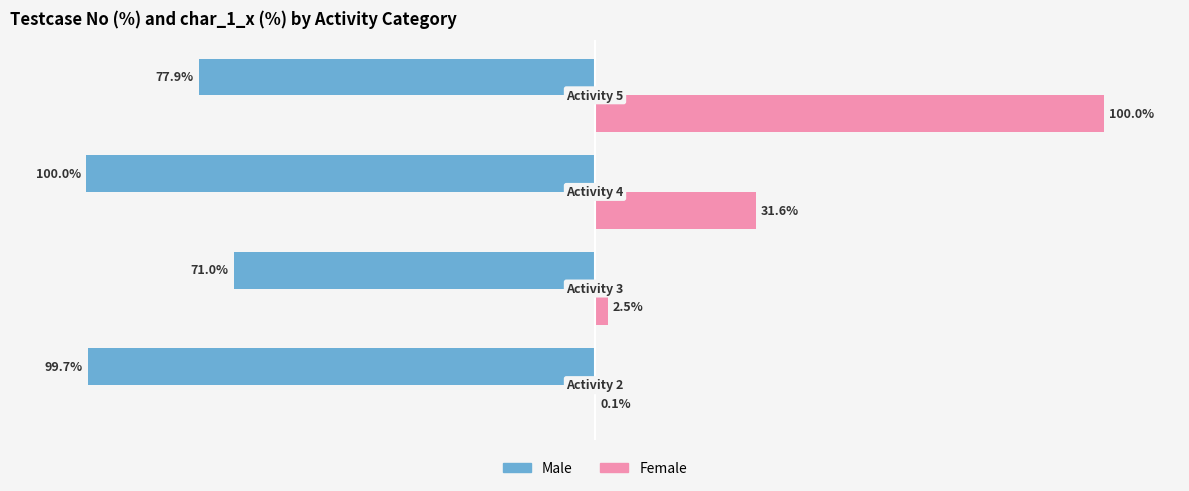

Which series has the largest total across all categories?

Female